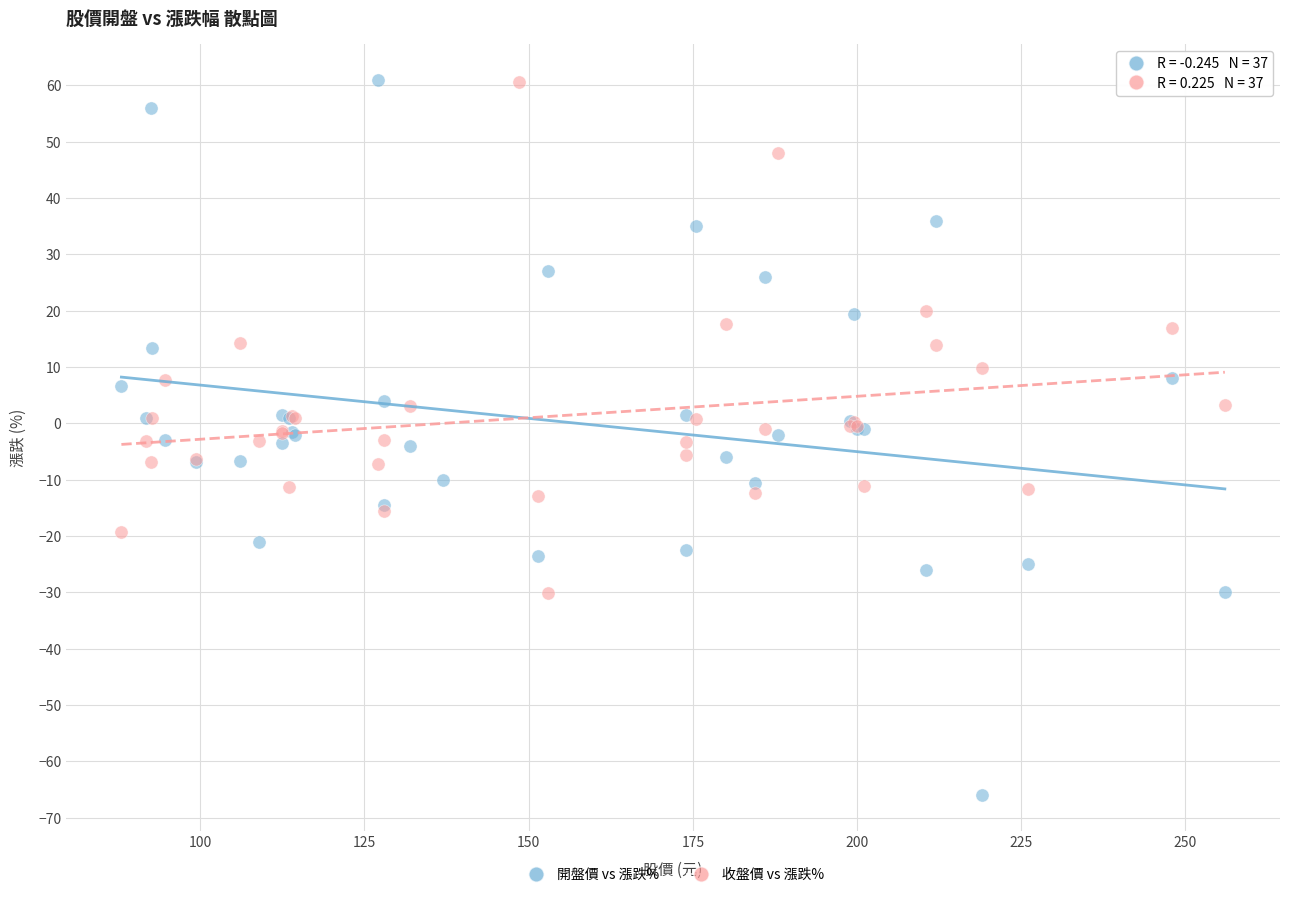

Which series contains the lowest Y value?

開盤價 vs 漲跌%